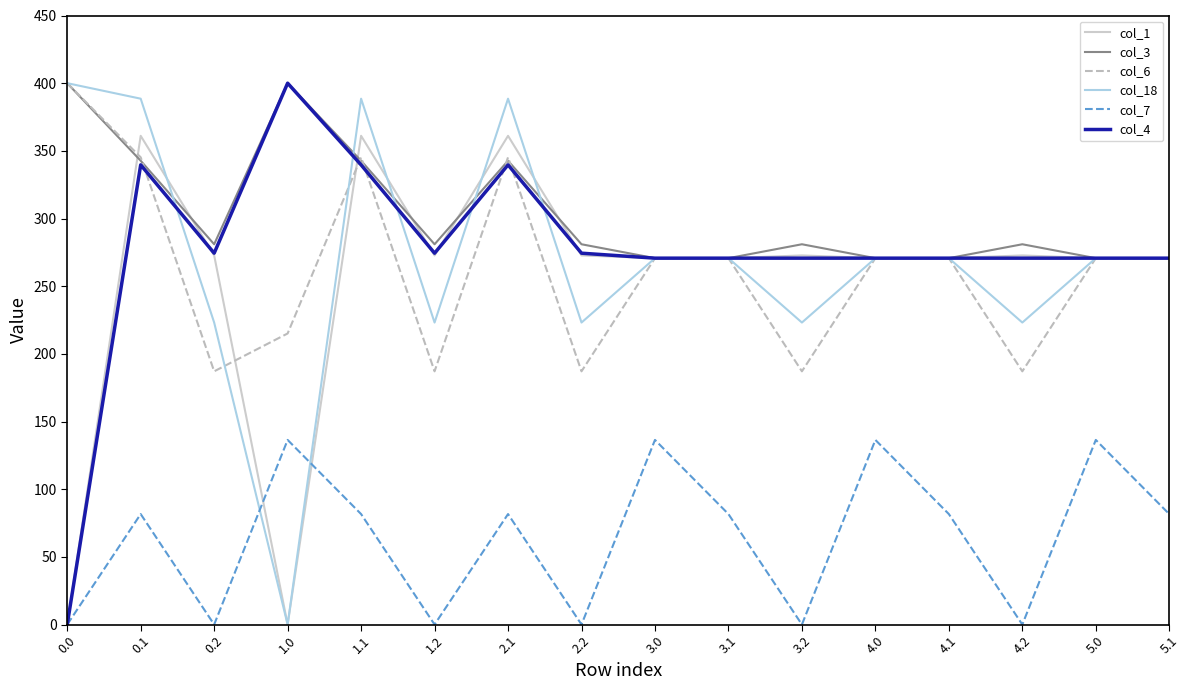

What is the highest value of the col_4 series?

400.0